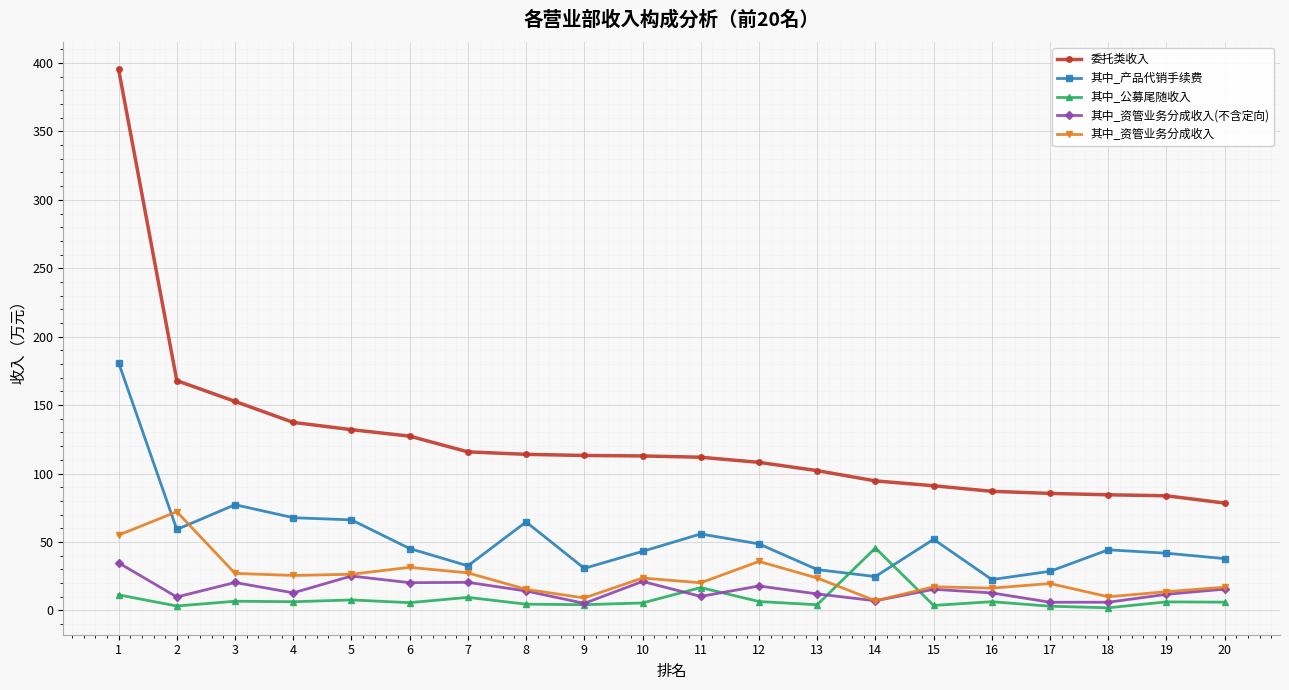

Which series has the largest range (max minus min)?

委托类收入